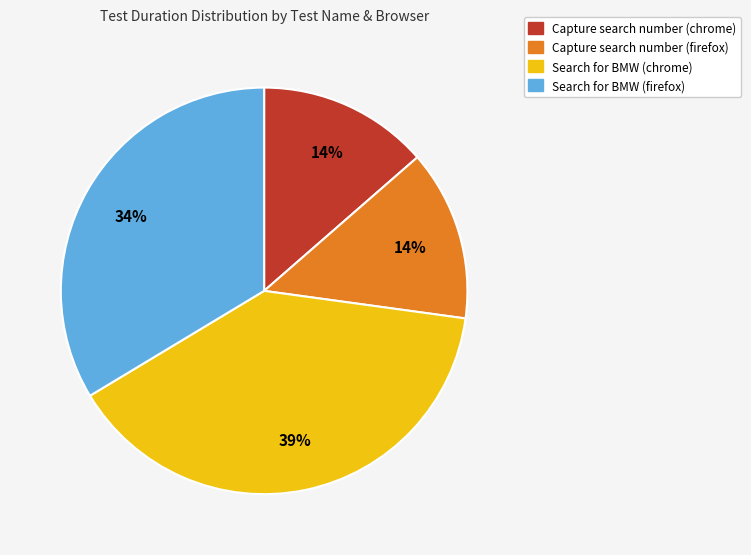

Which category has the biggest portion of the pie?

Search for BMW (chrome)